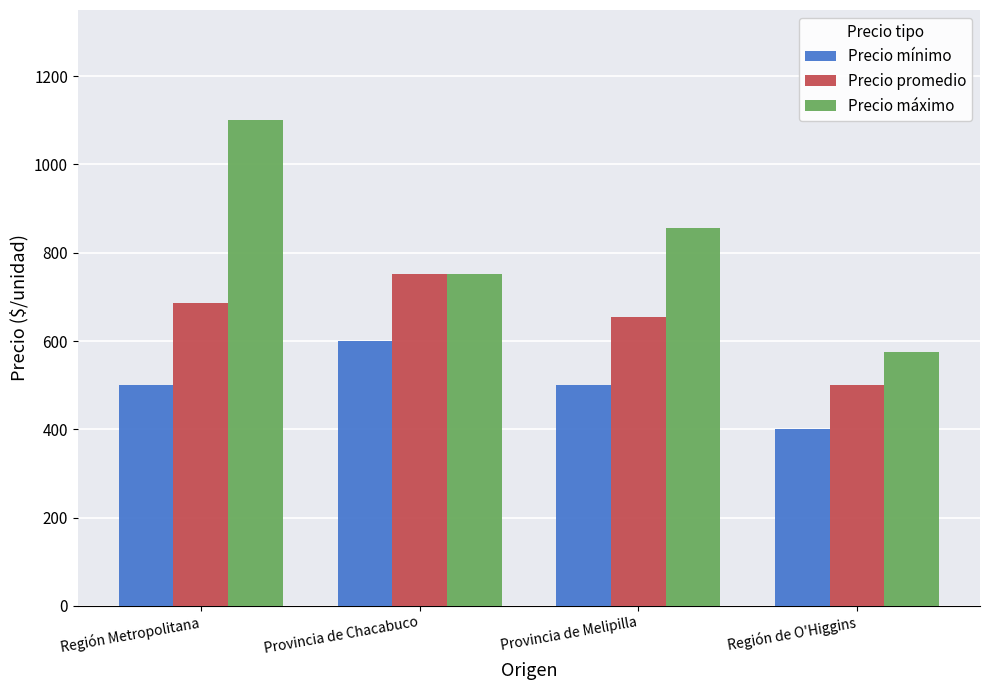

What is the sum of the Precio máximo values at Región de O'Higgins and Provincia de Melipilla?

1431